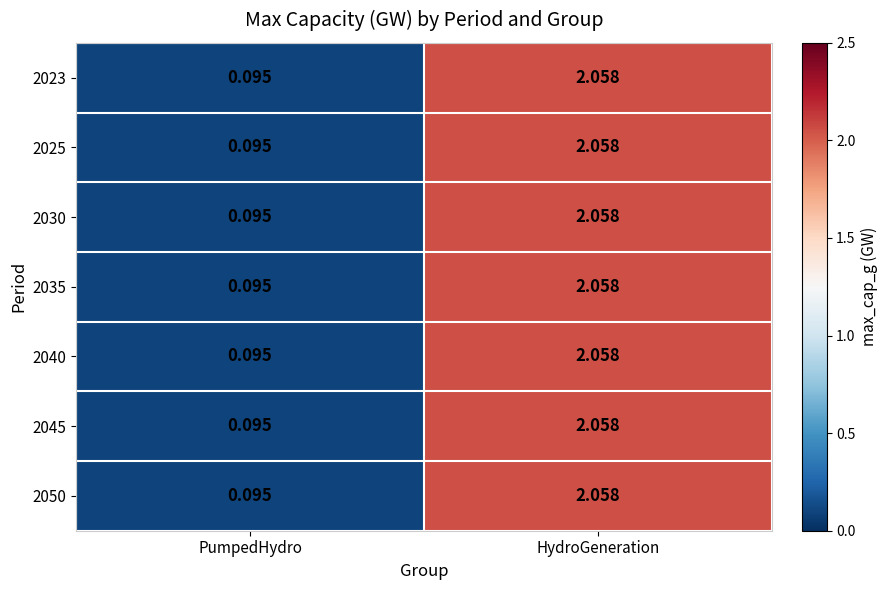

Which category has the highest value in the 2040 series?

HydroGeneration